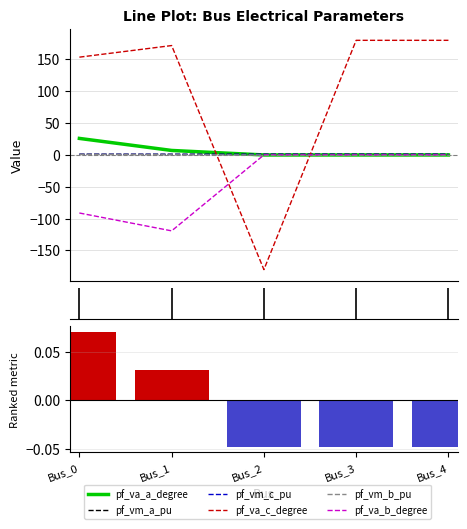

Reading left to right, list all the values displayed in this chart.

pf_va_a_degree: 26.0	7.1	-0.0	0.0	0.0
pf_vm_a_pu: 0.1	0.0	-0.0	-0.0	-0.0
pf_vm_c_pu: 1.1	0.9	1.0	1.0	1.0
pf_va_c_degree: 153.6	171.8	-180.0	180.0	180.0
pf_vm_b_pu: 0.9	0.3	0.0	0.0	0.0
pf_va_b_degree: -91.1	-119.2	0.0	0.0	0.0